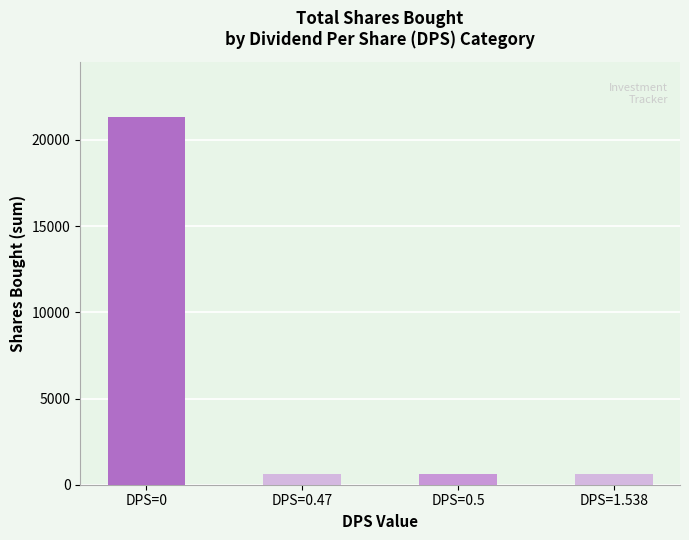

At which label is the value closest to 10955?

DPS=0.5